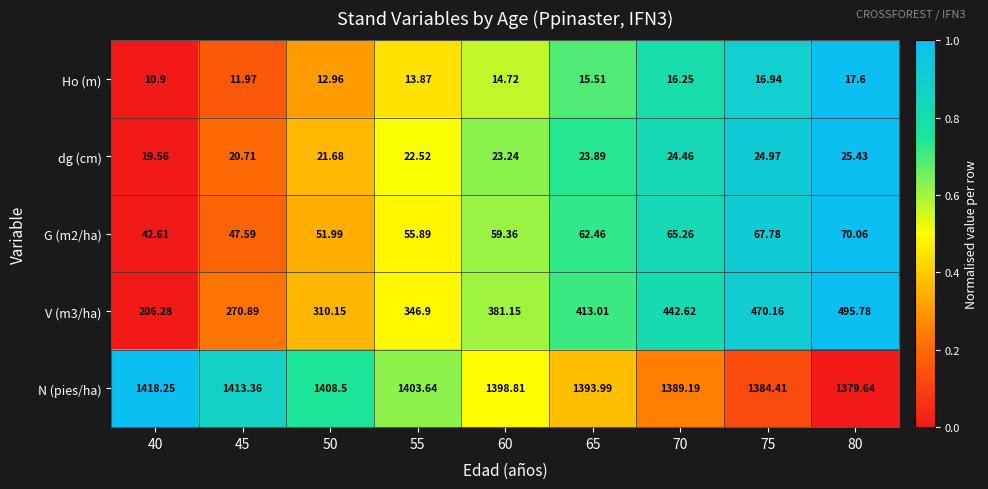

Which series changed the most between 55 and 75?

V (m3/ha)